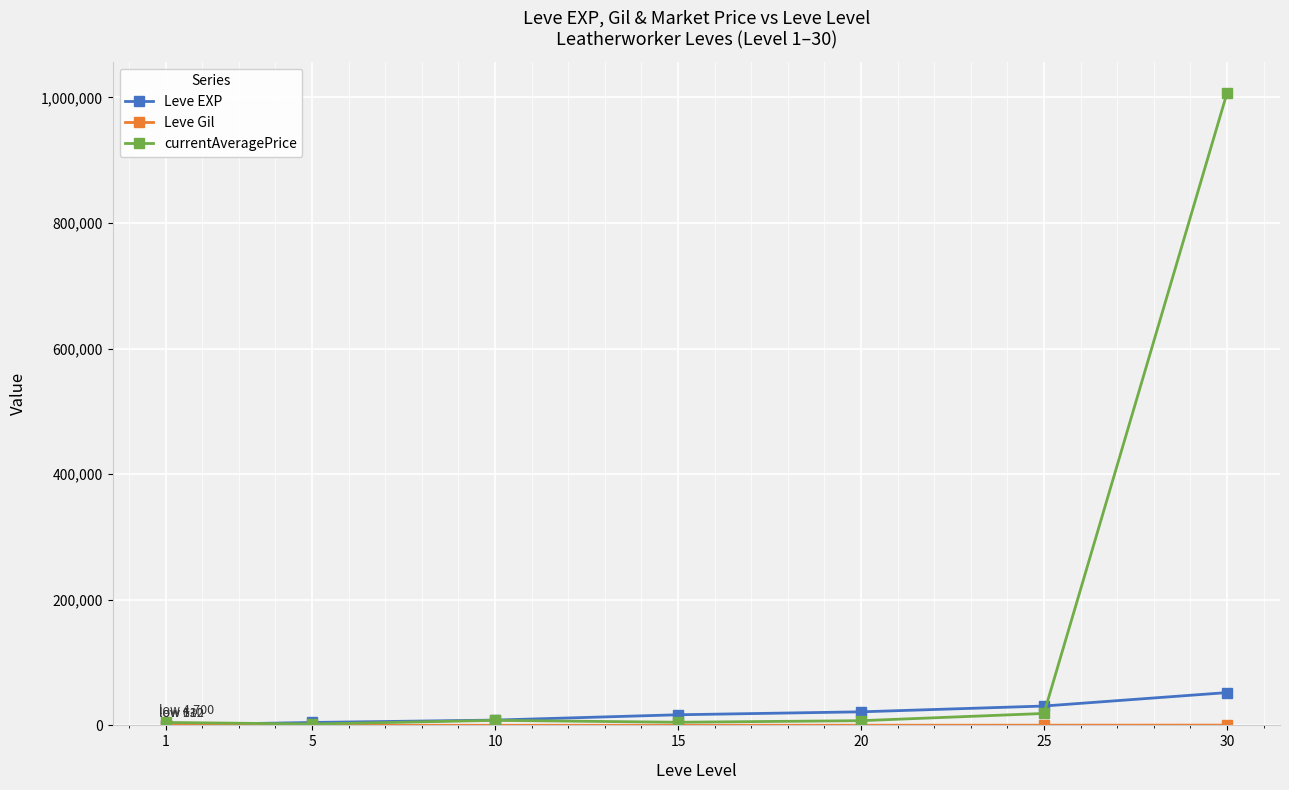

What value does the currentAveragePrice series have at 30?

1006460.6